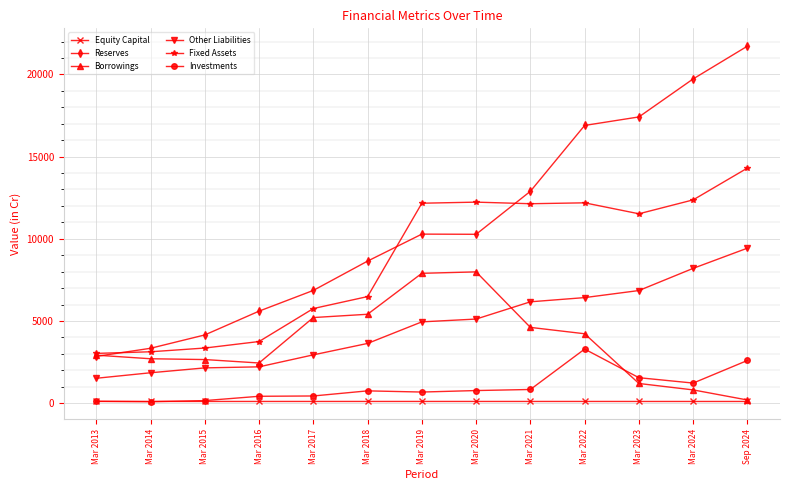

True or false: Investments has more than 1 points higher than both neighbors.

True